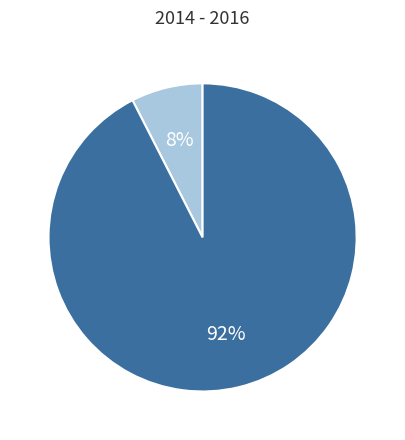

Does any single category account for the majority?

Yes